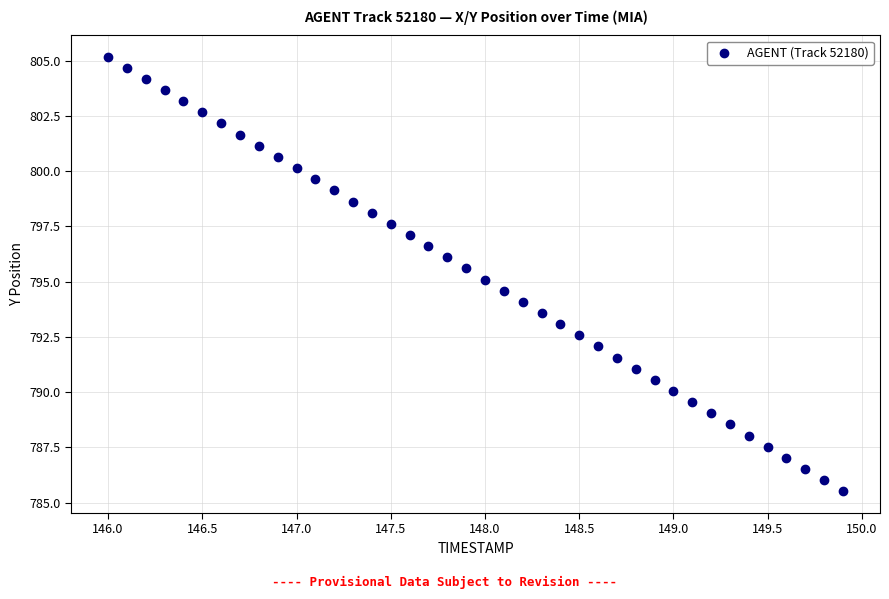

What is the range of Y values (max minus min)?

19.6